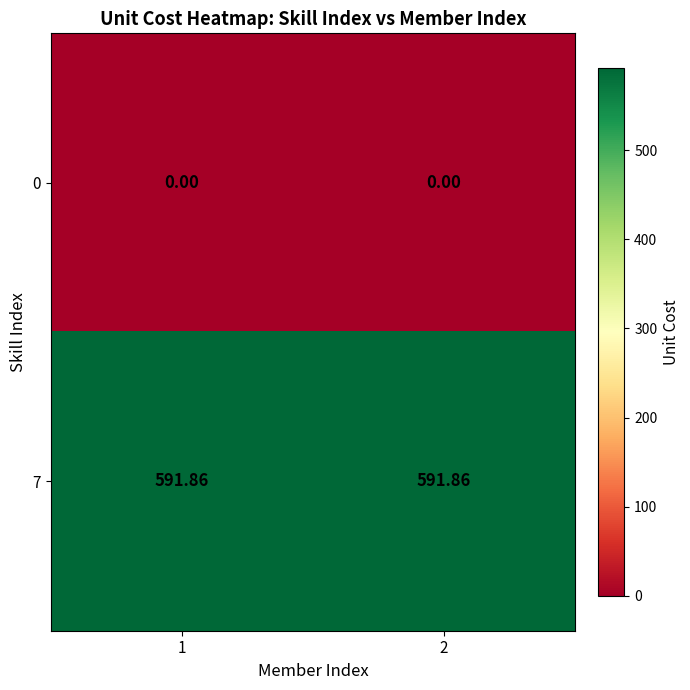

How many series are shown in this chart?

2